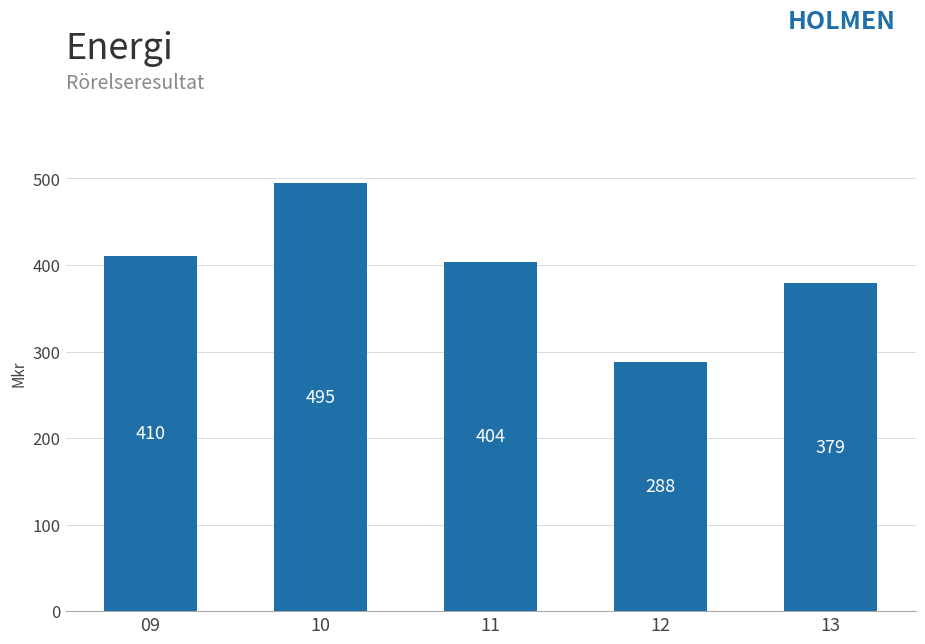

True or false: the data shows 160.2 at 10.

False